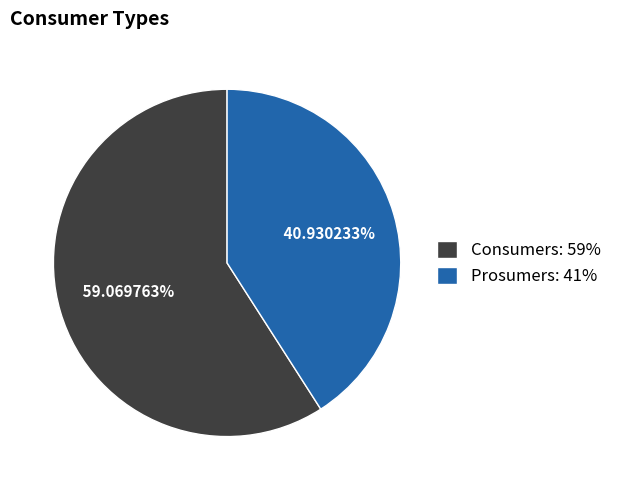

How many segments does this pie chart have?

2